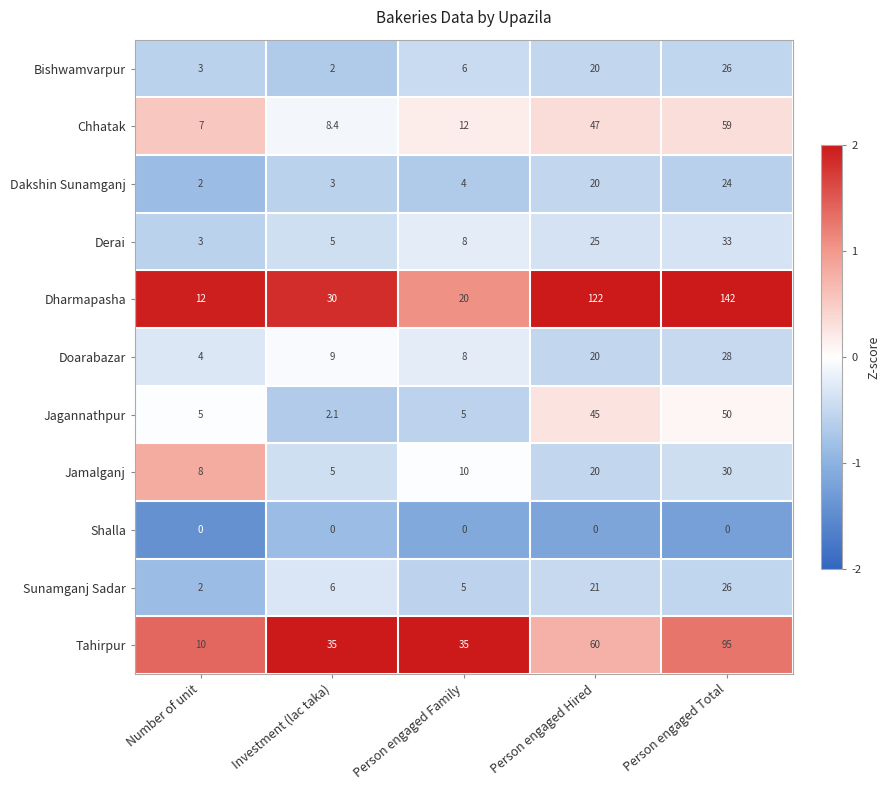

The value of Jamalganj at Person engaged Hired is 20.0. True or false?

True